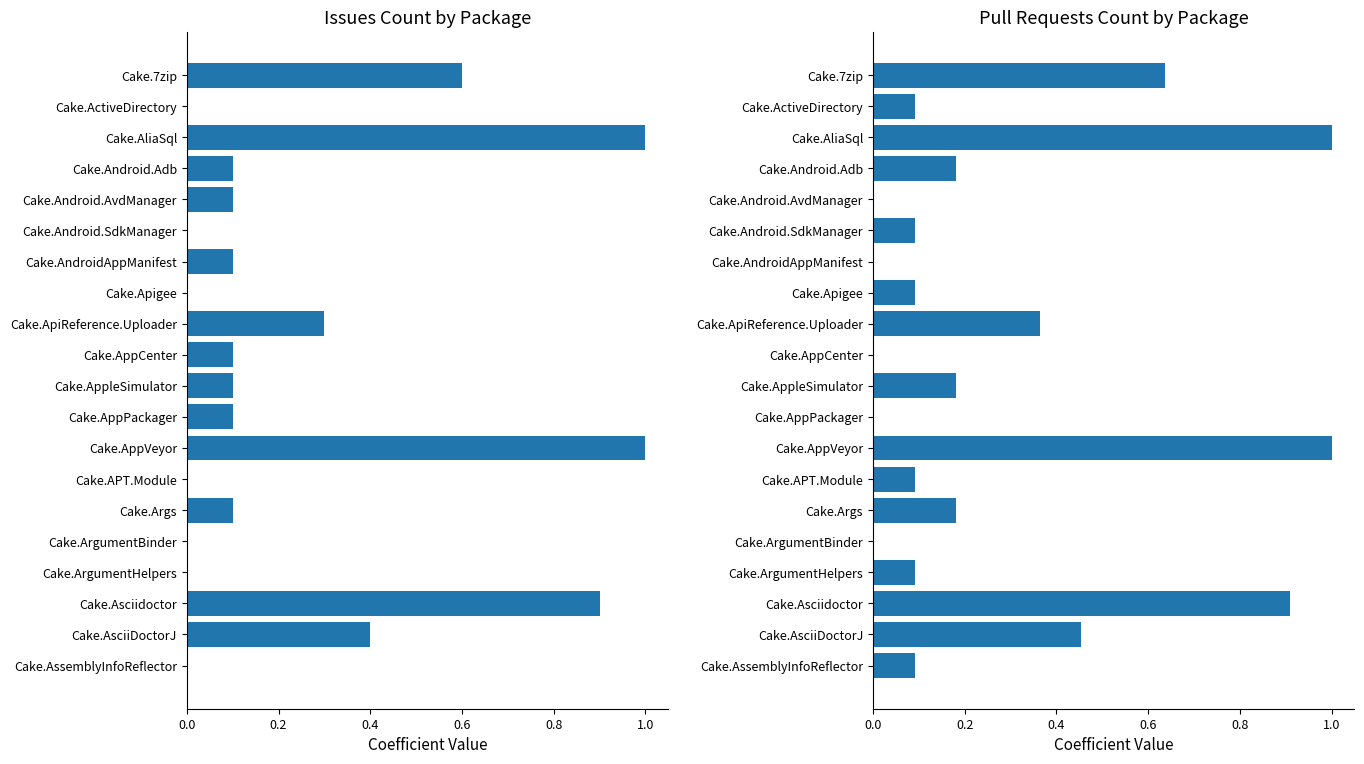

How many positive values does the Issues count series have?

13